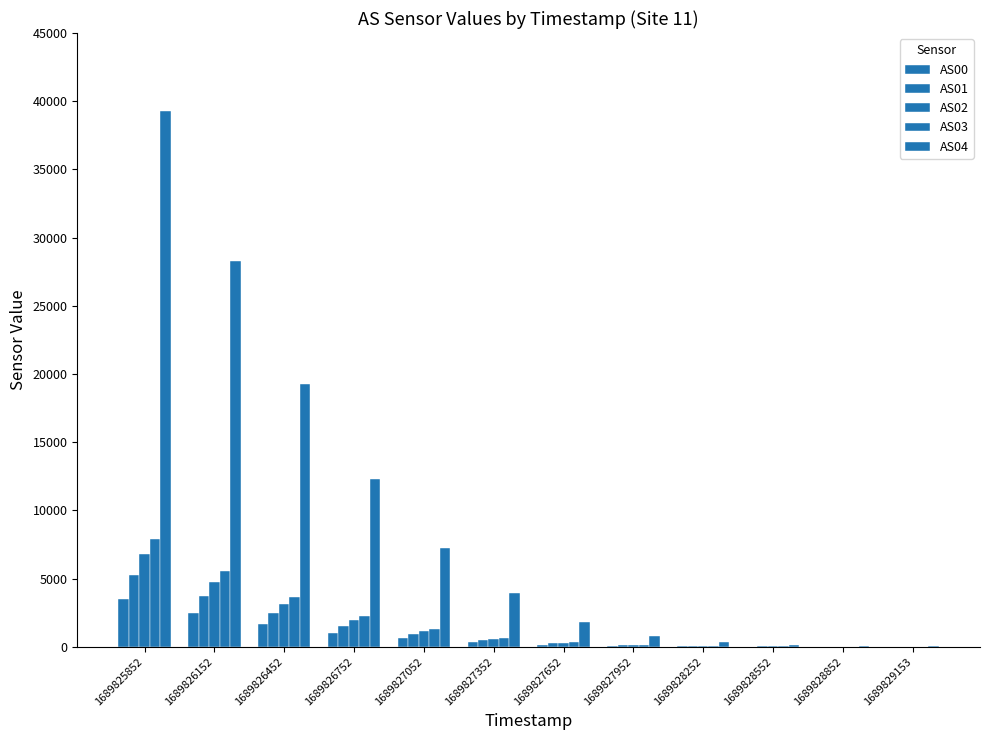

Which category has the lowest value in the AS01 series?

1689829153